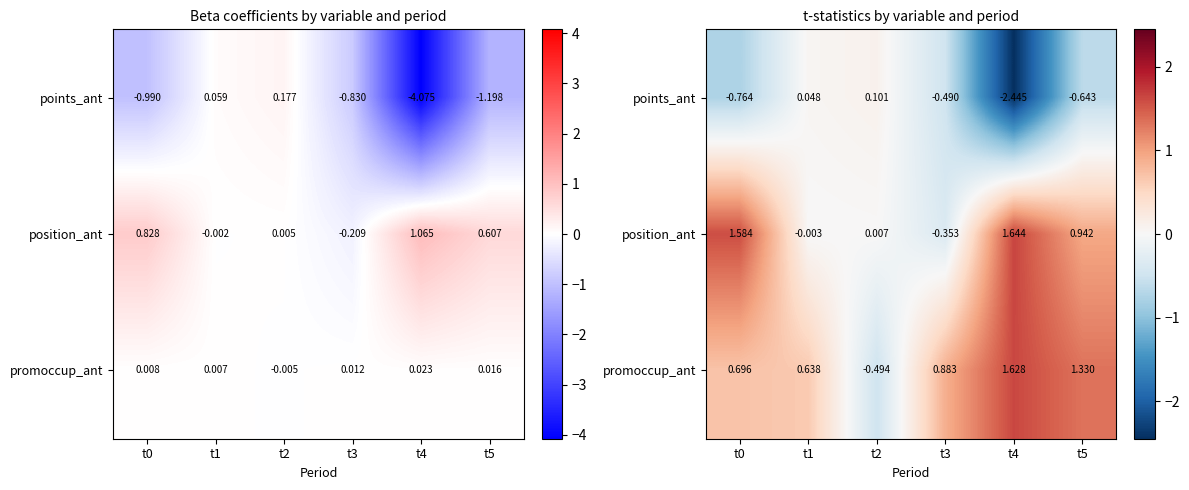

How many values in points_ant are below zero?

4